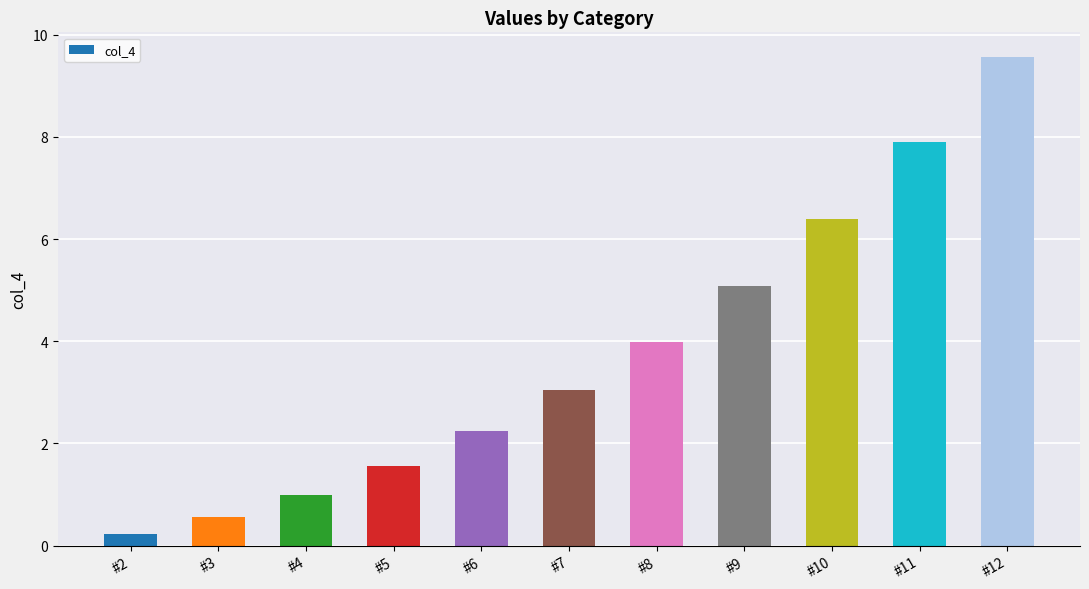

At which label is the value closest to 4?

#8